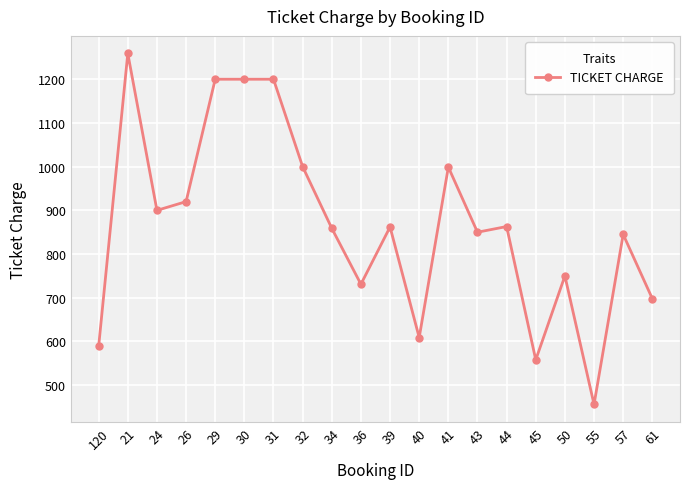

What is the greatest value displayed?

1259